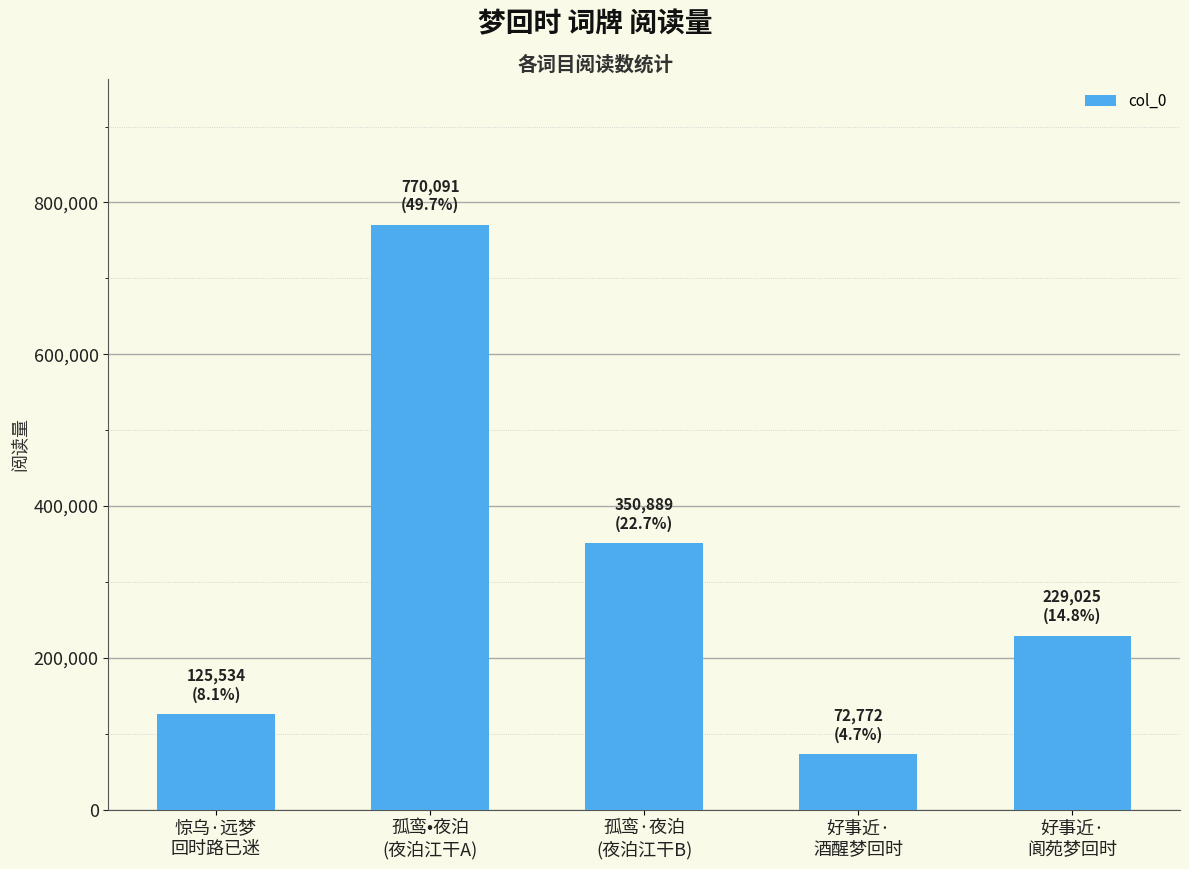

At which category does the chart reach its minimum across all series?

好事近·
酒醒梦回时